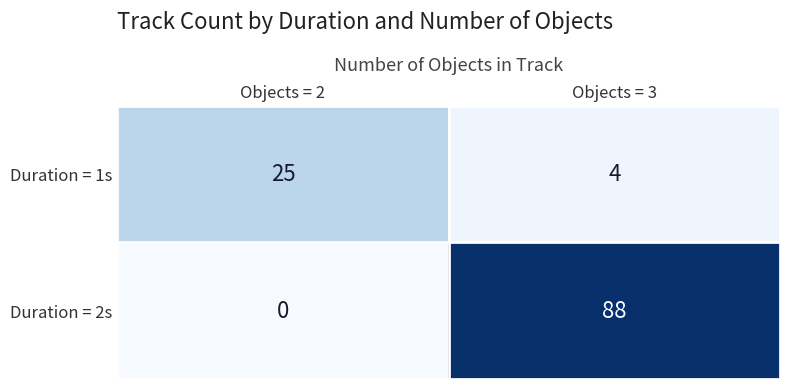

Which label corresponds to the largest value in the chart?

Objects = 3